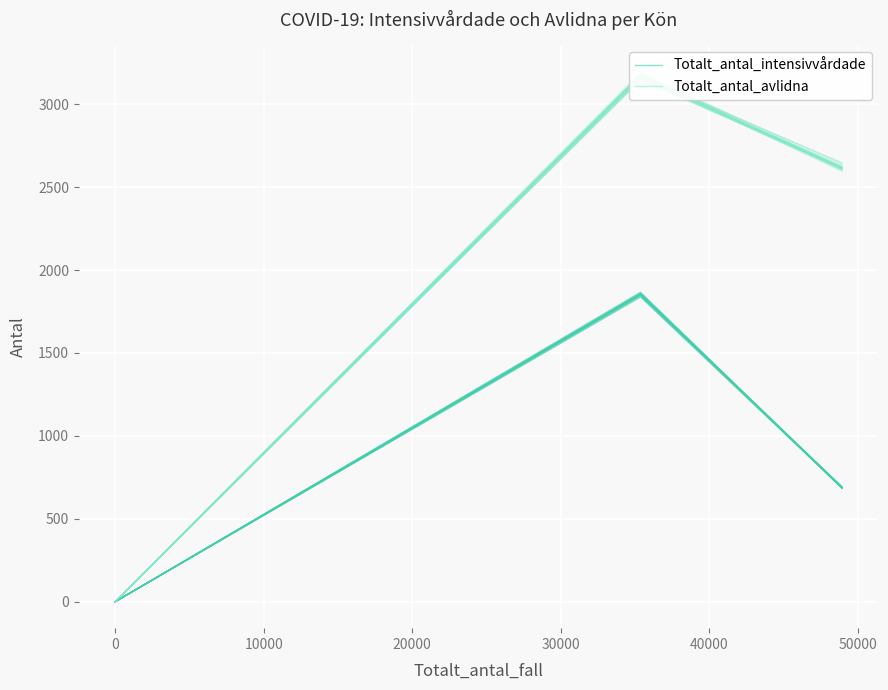

How many lines are shown in the chart?

2